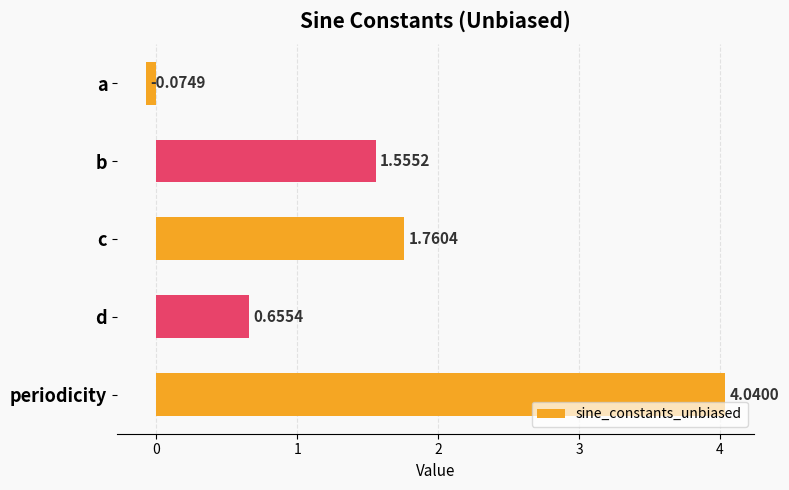

List the labels in order of value, smallest first.

a, d, b, c, periodicity